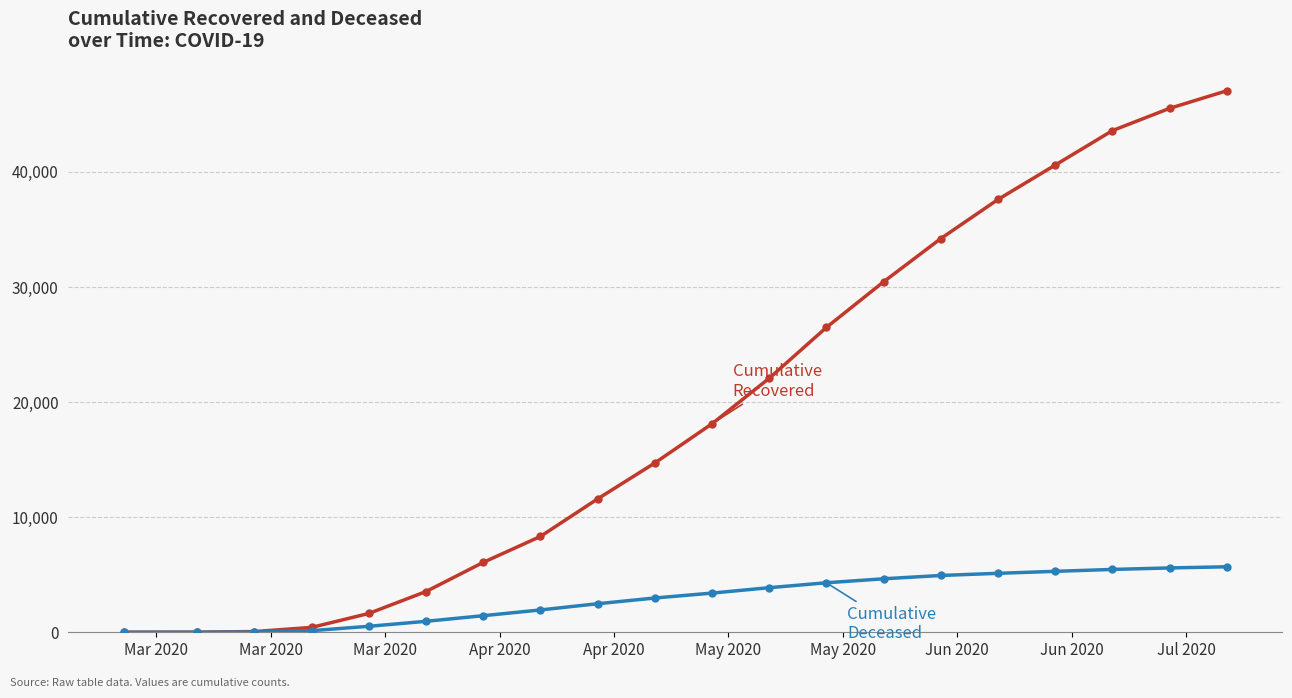

What is the greatest value displayed?

47055